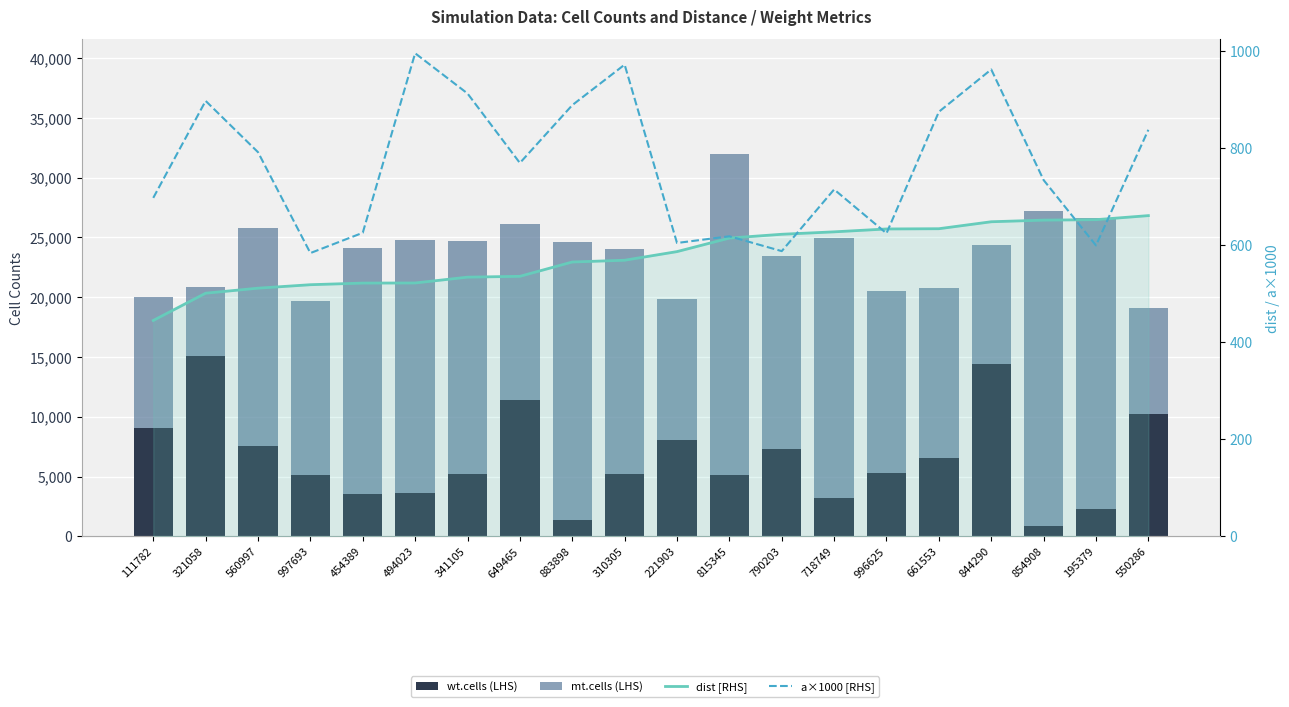

At which category does the chart reach its minimum across all series?

111782